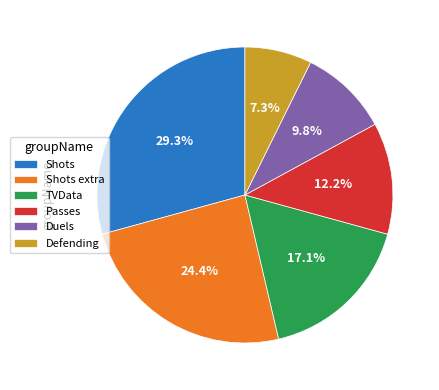

Which category has the smallest portion of the pie?

Defending